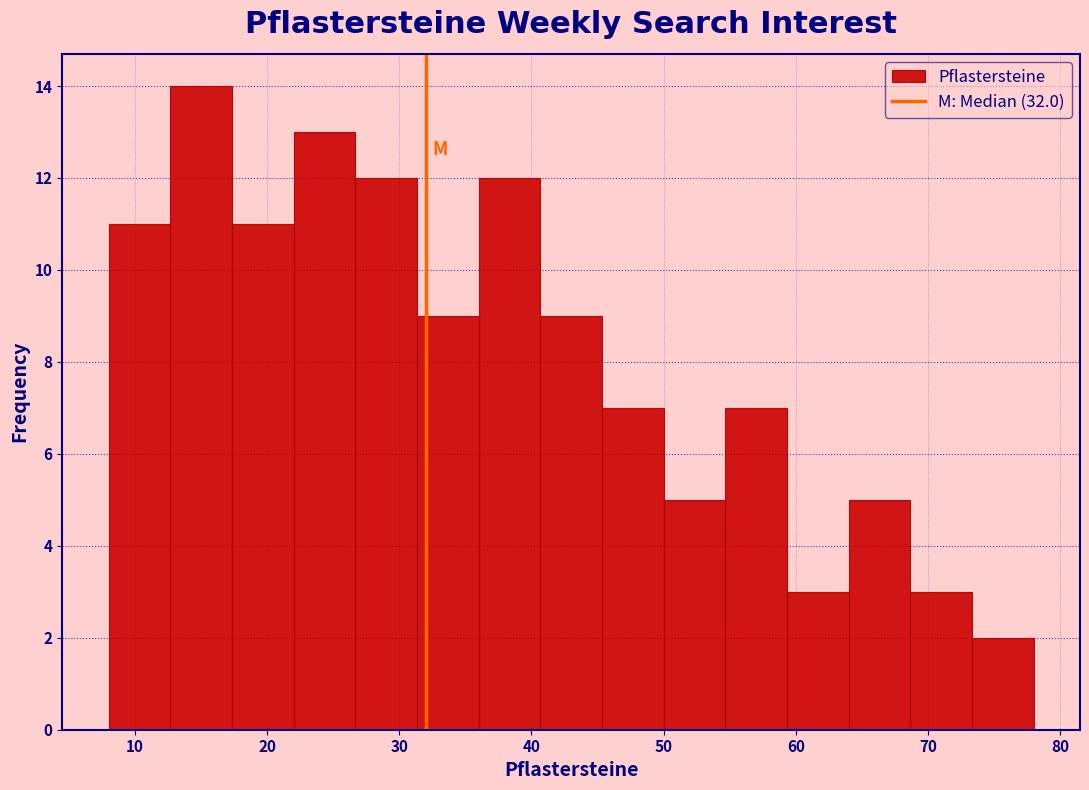

Reading left to right, list every bar in this chart as the range it spans on the x-axis followed by its height. Neither the bar edges nor the heights are printed on the chart, so give them approximately, as read against the axes.

8 to 13: 11
13 to 17: 14
17 to 22: 11
22 to 27: 13
27 to 31: 12
31 to 36: 9
36 to 41: 12
41 to 45: 9
45 to 50: 7
50 to 55: 5
55 to 59: 7
59 to 64: 3
64 to 69: 5
69 to 73: 3
73 to 78: 2